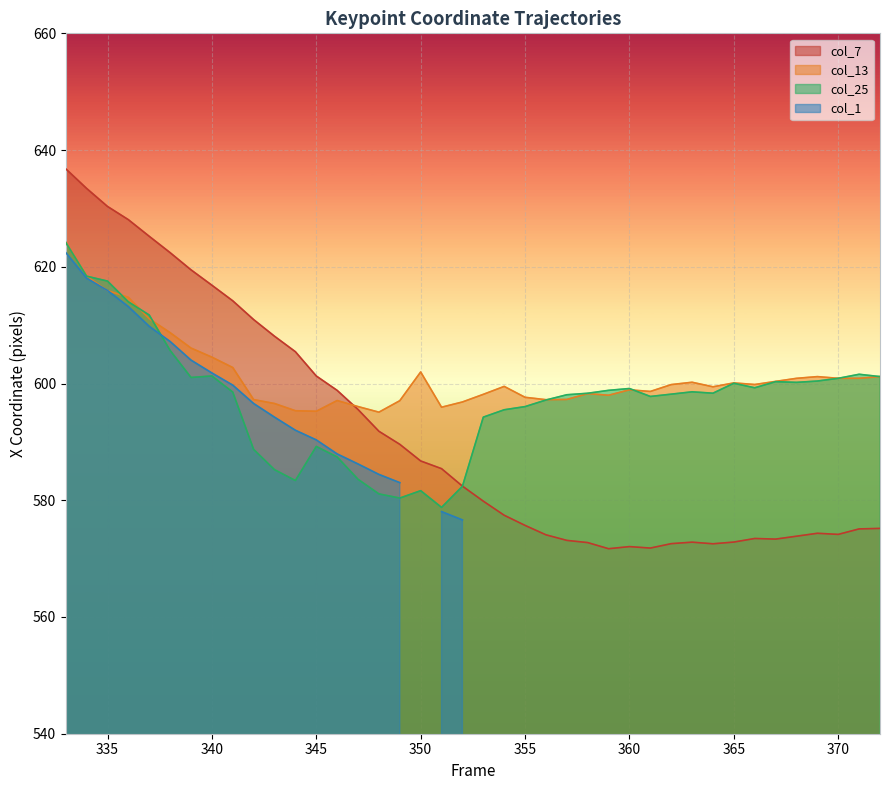

What is the minimum value for col_25?

578.8